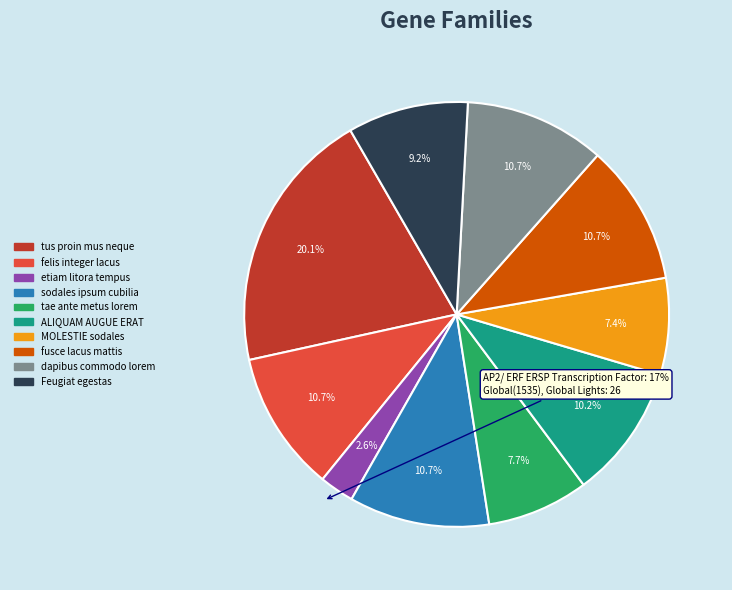

Which has a higher value, Feugiat egestas or tus proin mus neque?

tus proin mus neque